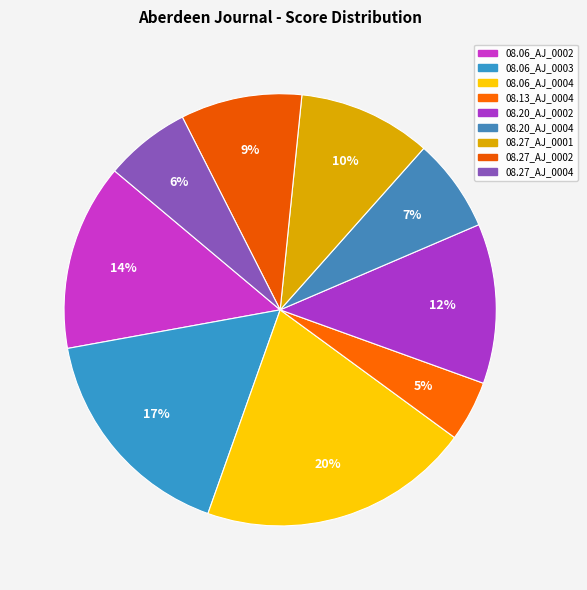

Rank the categories by value from highest to lowest.

08.06_AJ_0004, 08.06_AJ_0003, 08.06_AJ_0002, 08.20_AJ_0002, 08.27_AJ_0001, 08.27_AJ_0002, 08.20_AJ_0004, 08.27_AJ_0004, 08.13_AJ_0004